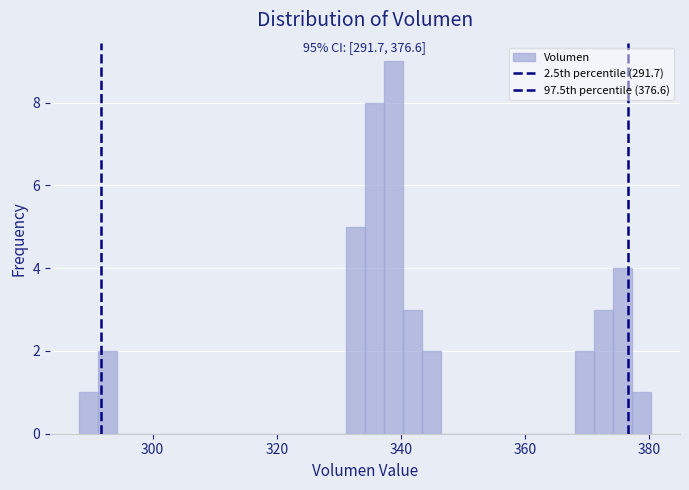

Around what value on the x-axis is the tallest bar? Give the approximate position of its centre, as read against the axis.

338